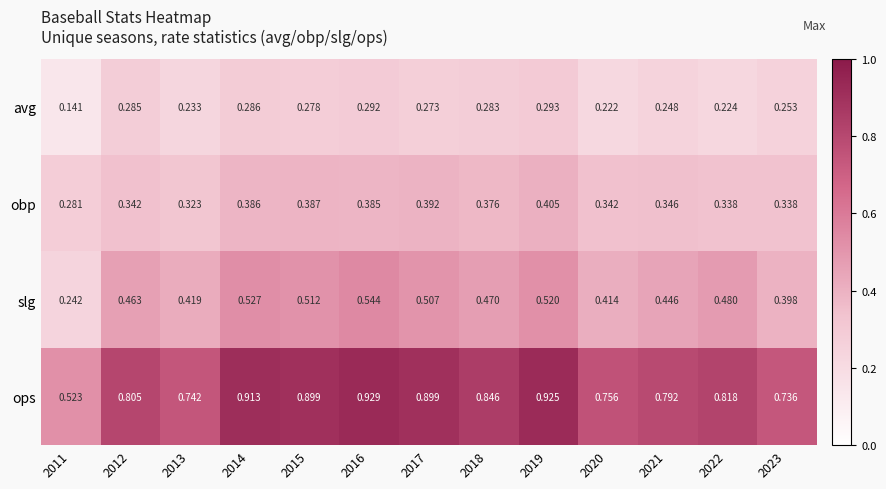

Which series has the largest total across all categories?

ops